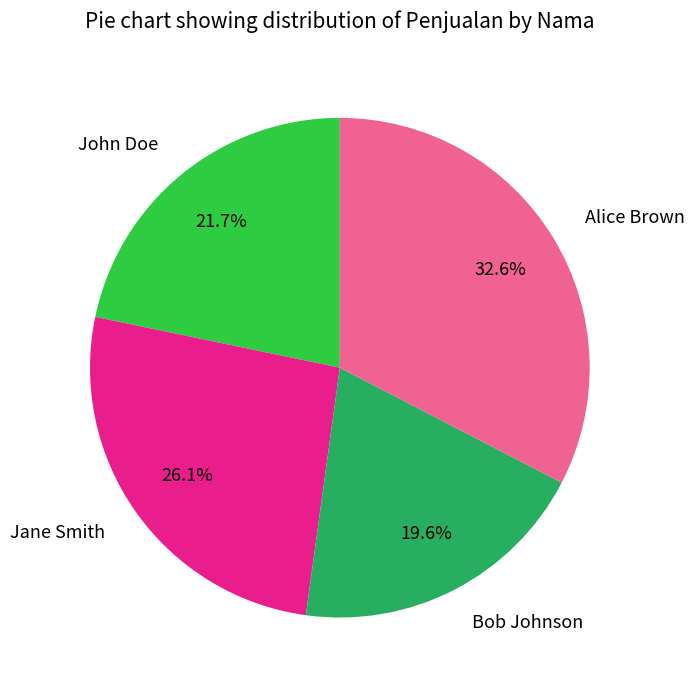

Combined, do John Doe and Jane Smith account for over 50%?

No